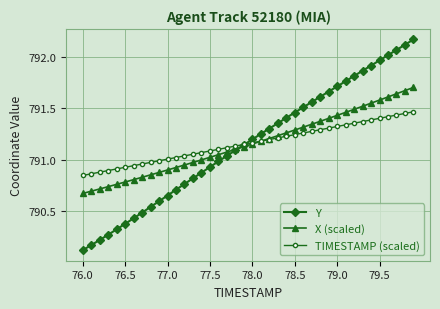

Which series has the largest range (max minus min)?

Y